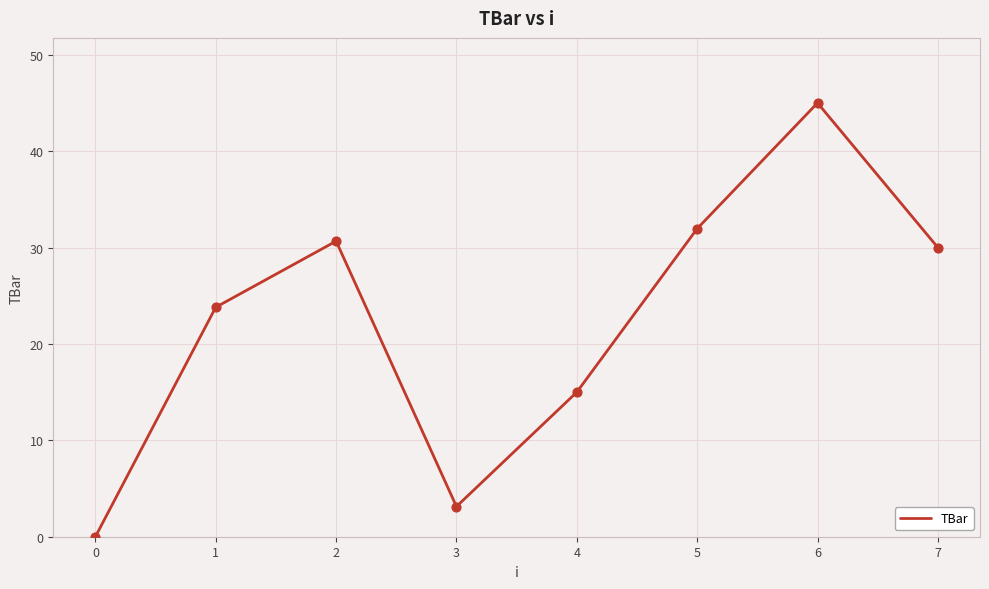

Approximately how many times larger is the value at 4 compared to 2?

0.5